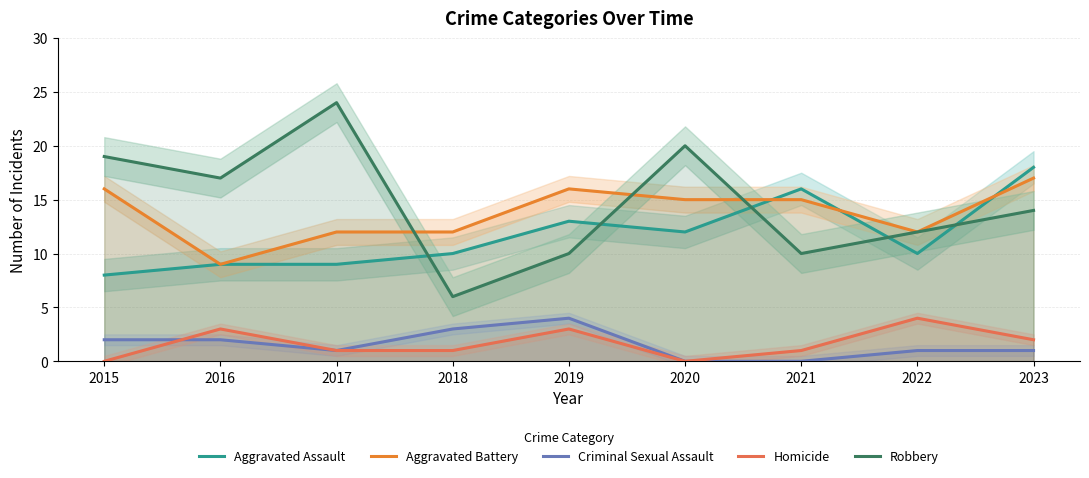

The Homicide series shows 4 at 2016. True or false?

False